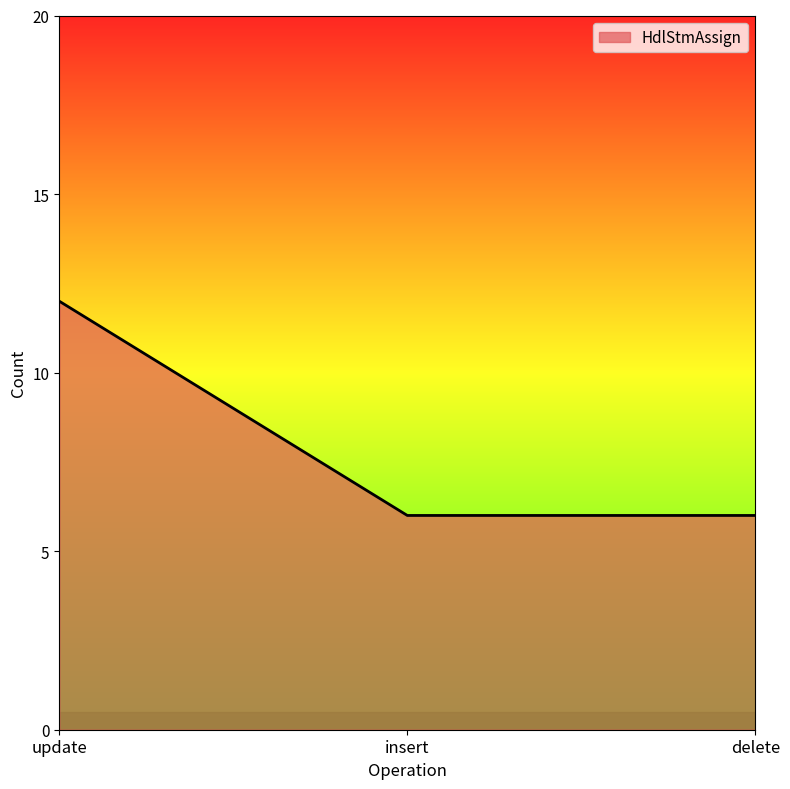

What is the smallest value displayed?

6